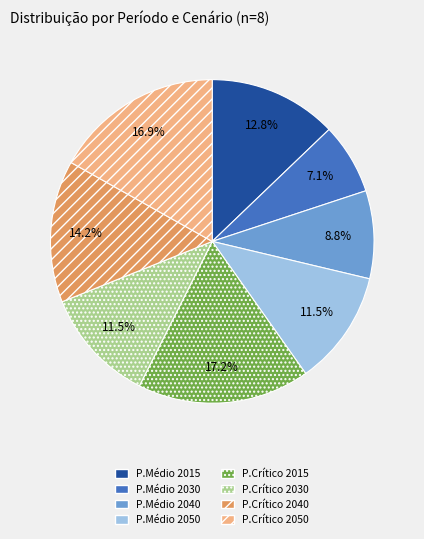

The P.Médio 2040 slice represents 1% of the pie. True or false?

False